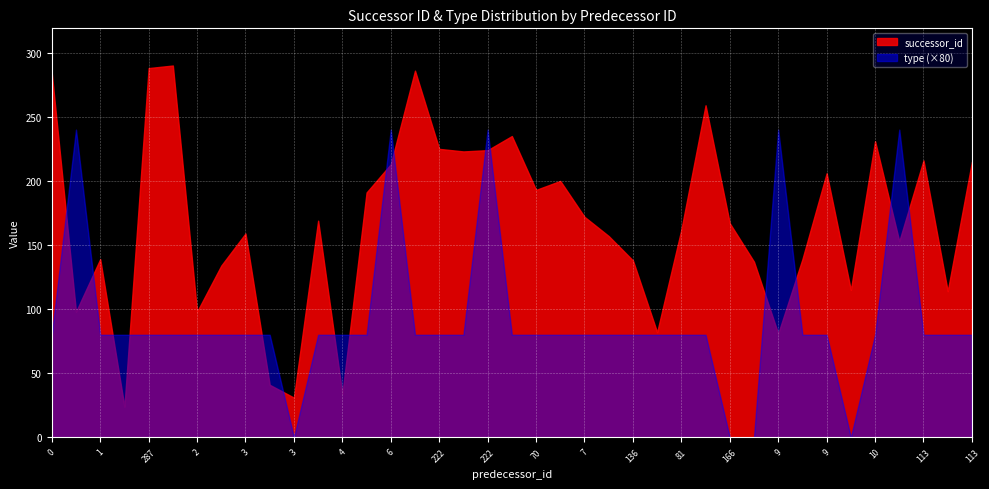

Count the number of categories in the chart.

39